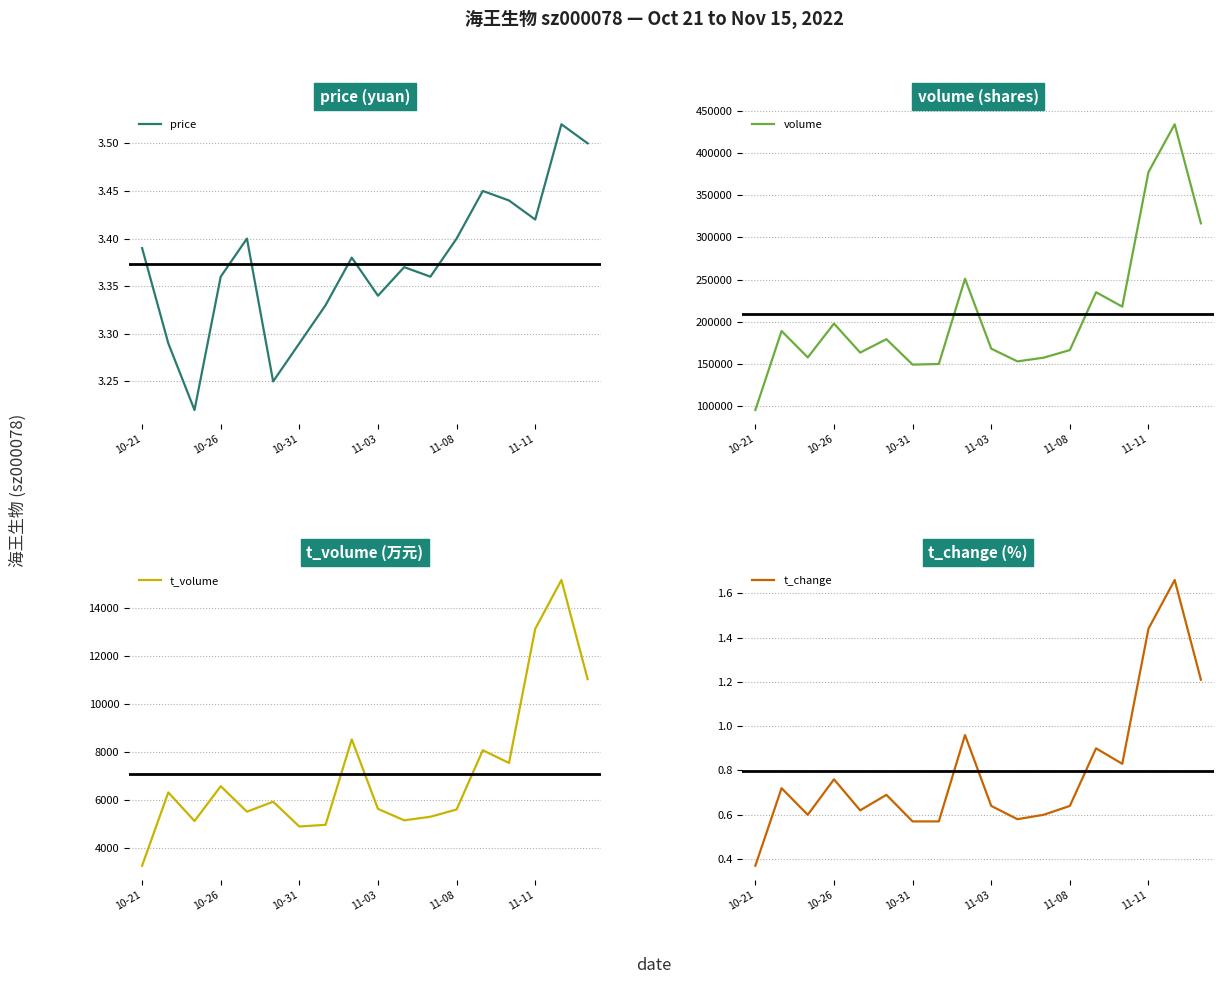

Which category has the lowest value in the t_change series?

10-21